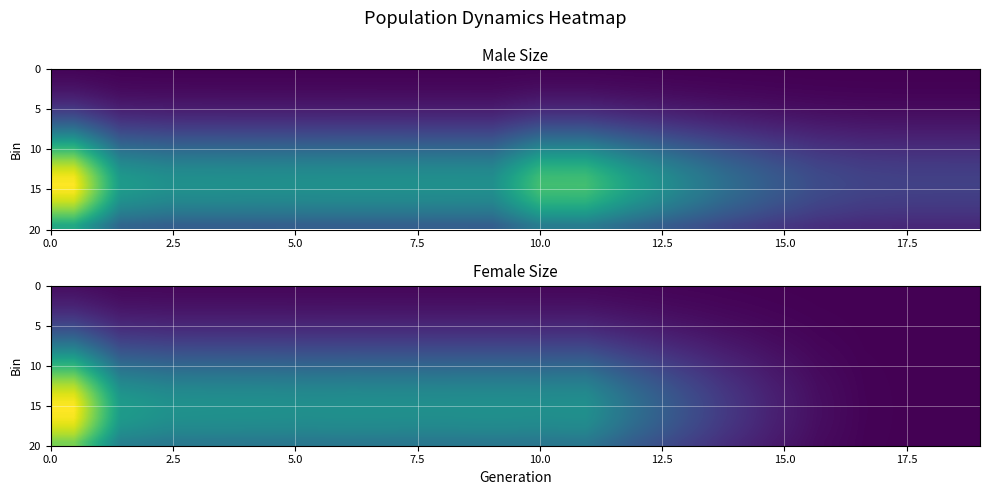

Count the number of categories in the chart.

20